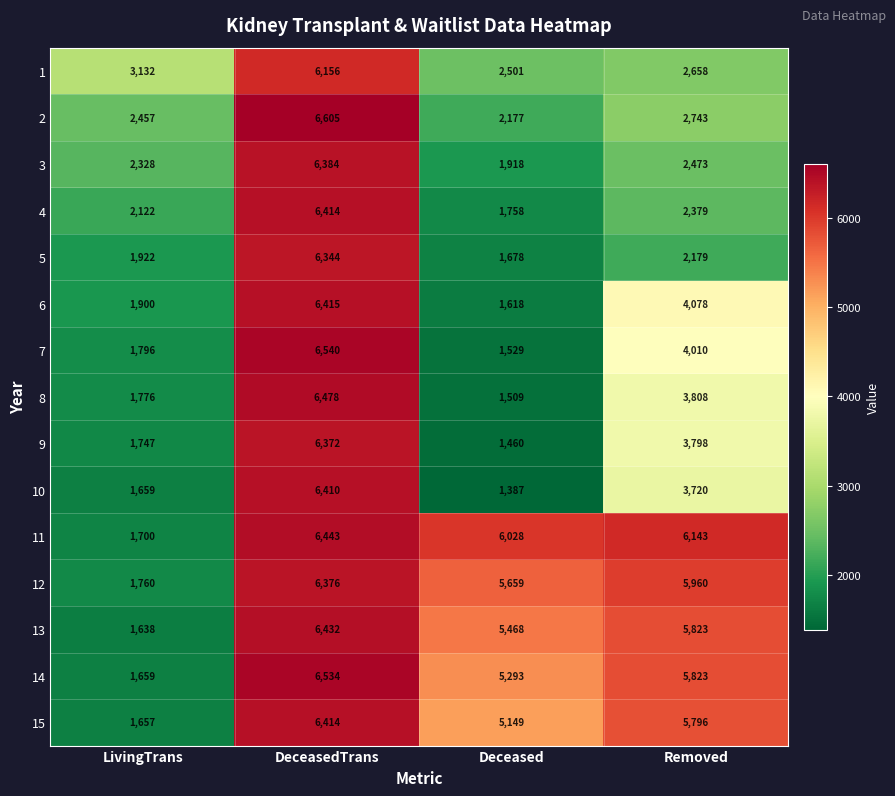

What is the approximate value of 3 at DeceasedTrans, to the nearest 10?

6380